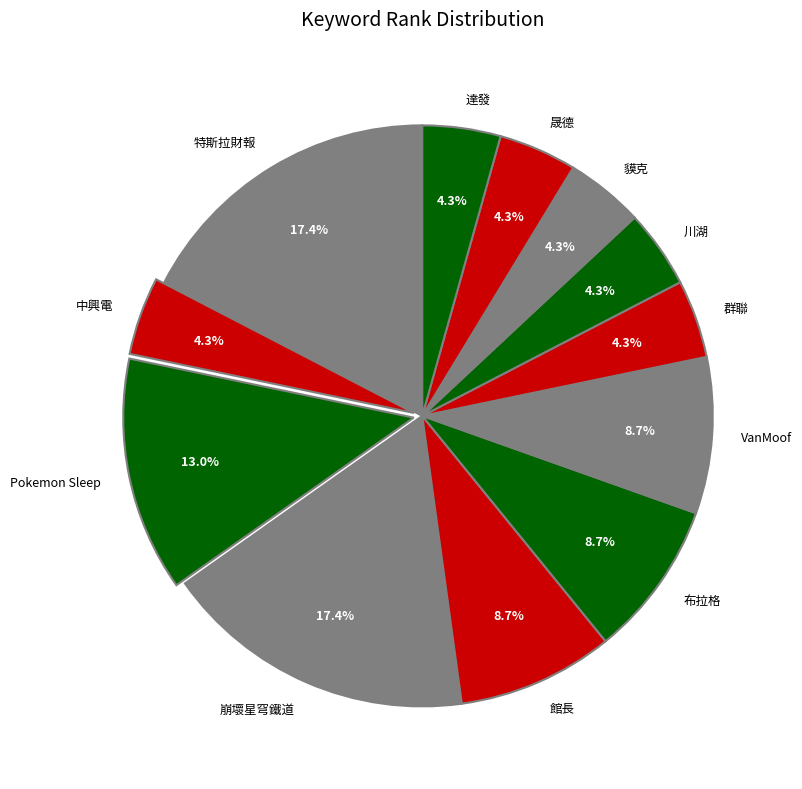

Is the sum of 達發 and Pokemon Sleep greater than half?

No